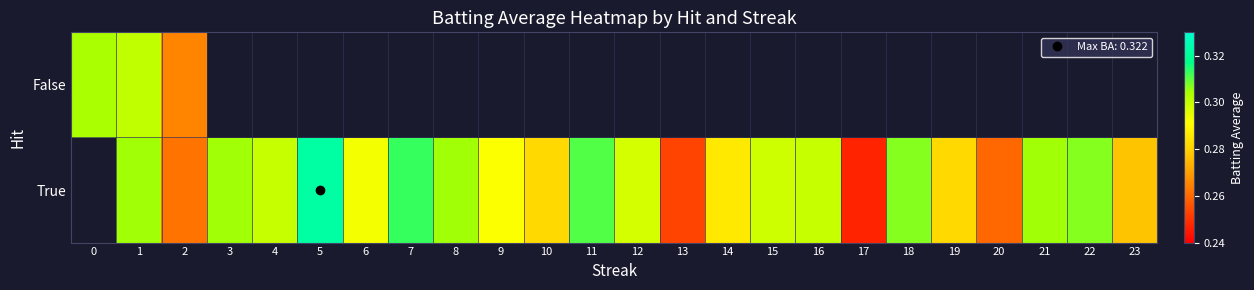

Which has a higher value, 11 or 2?

11